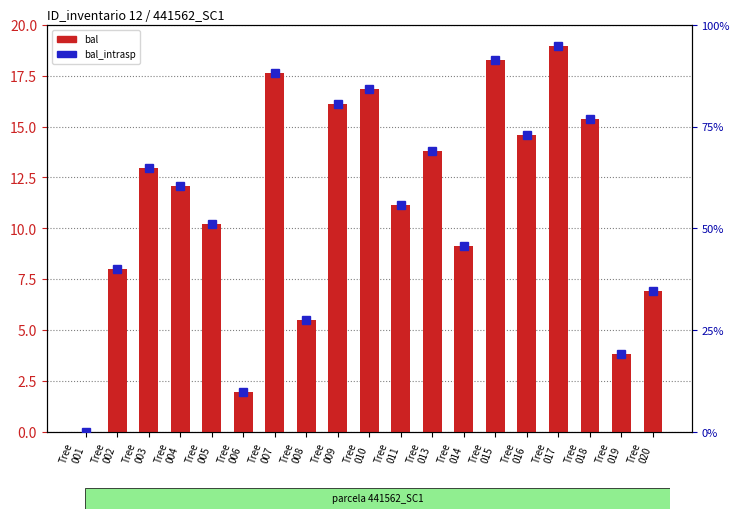

What is the difference between the second highest and second lowest values?

16.3